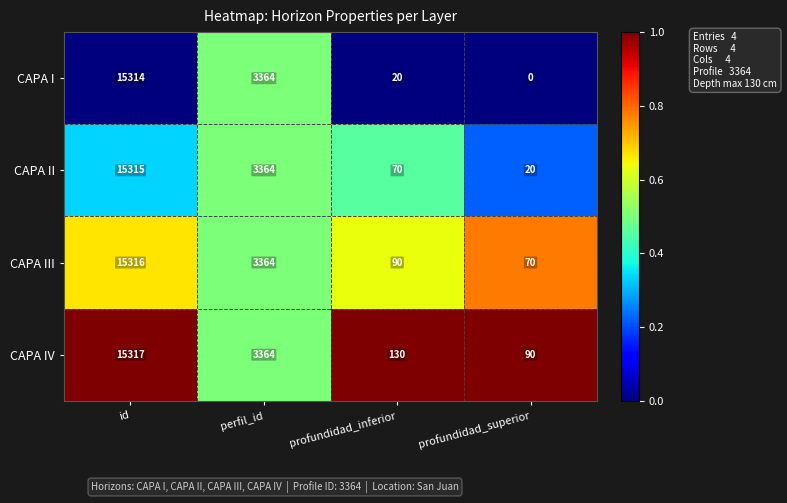

Which series has the largest total across all categories?

CAPA IV